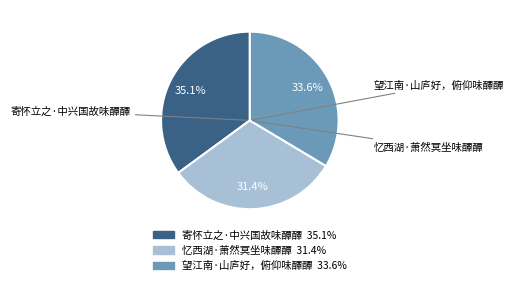

How many slices are in this pie chart?

3